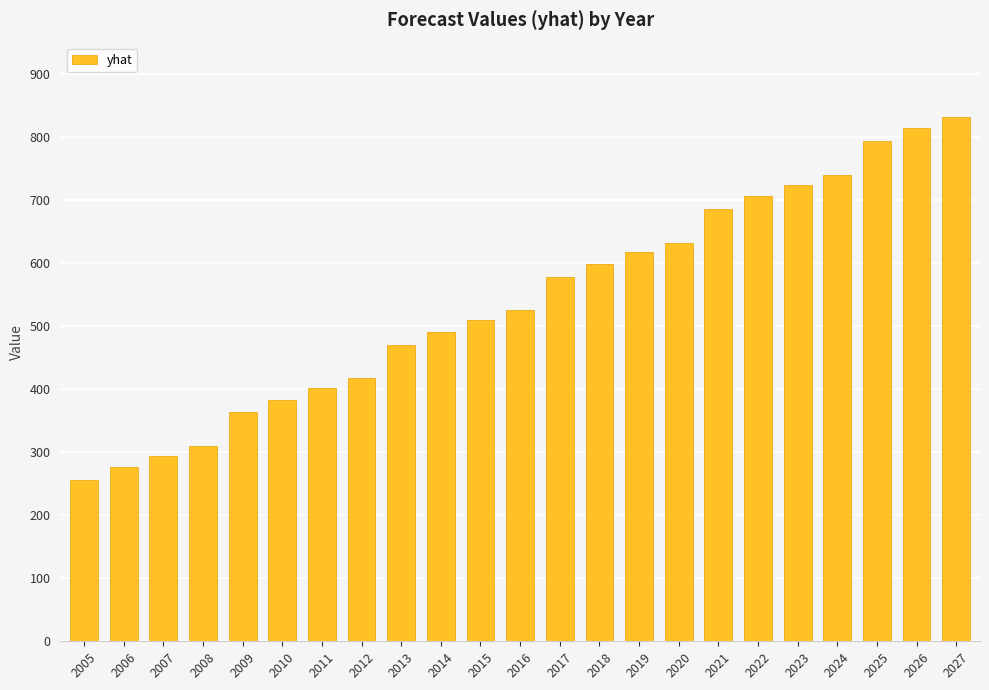

The value at 2011 is 200.4. True or false?

False